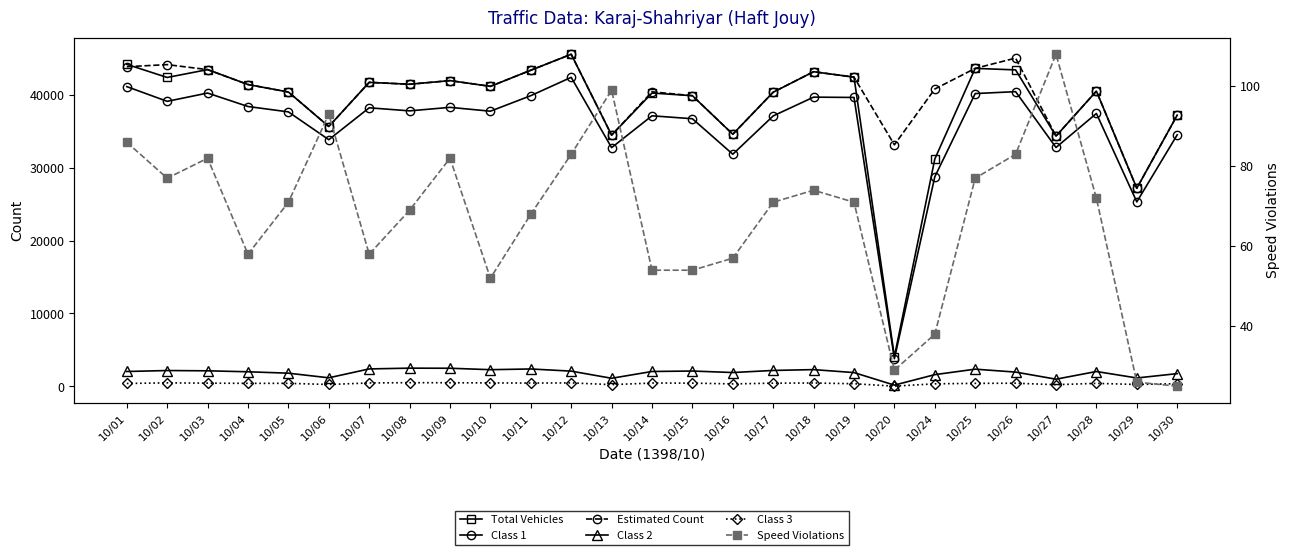

True or false: Estimated Count and Speed Violations cross at least once.

False